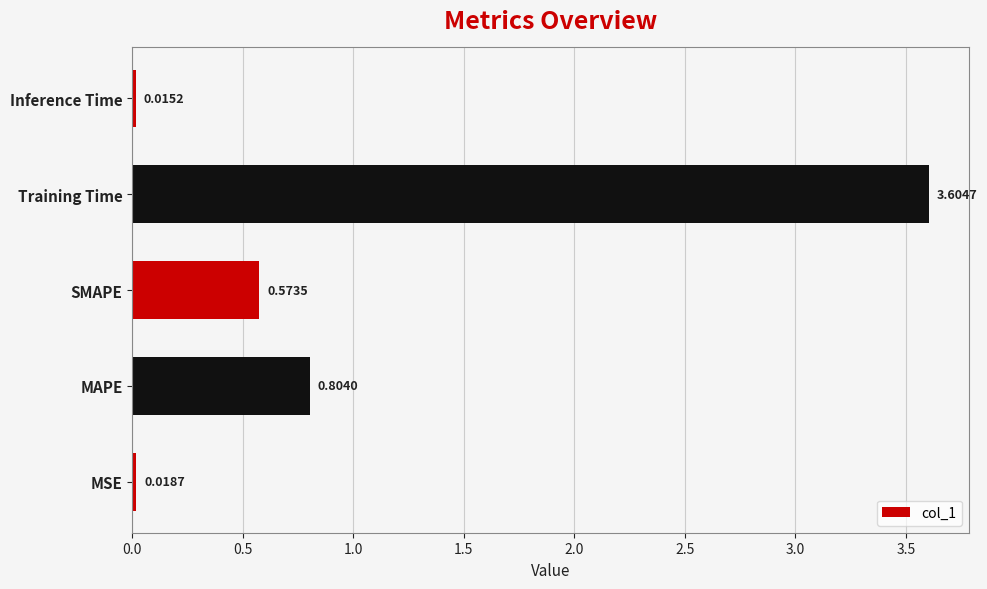

What is the change in value from MSE to Training Time?

+3.6